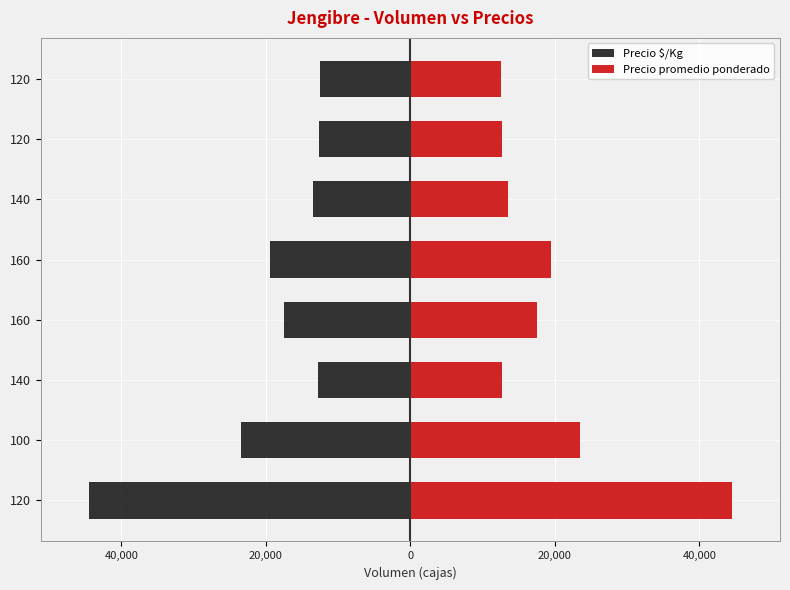

What is the average value of the Precio $/Kg series?

-19552.4